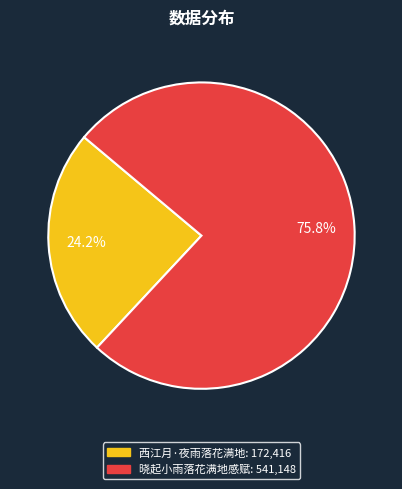

Does 西江月·夜雨落花满地 represent more than half of the total?

No